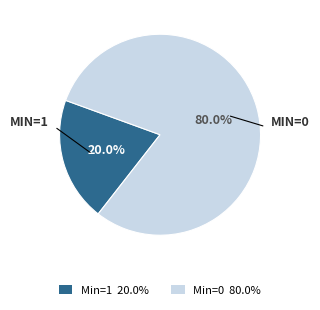

Is there a majority slice in this chart?

Yes